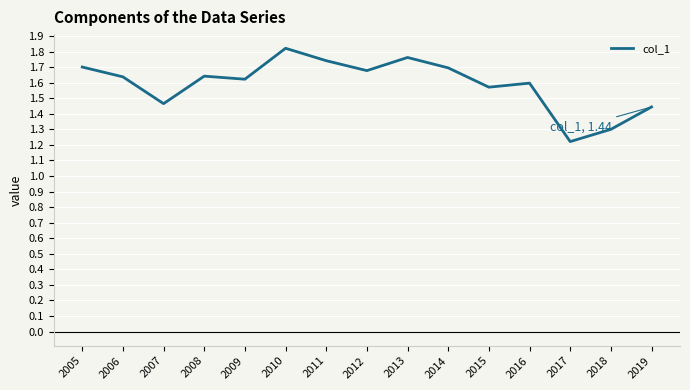

What is the approximate value at 2018?

1.3